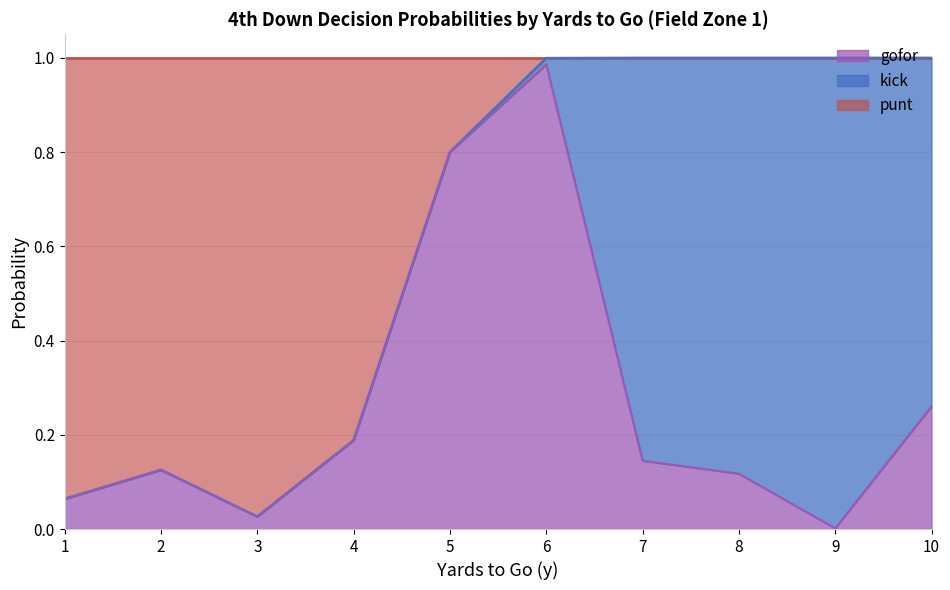

Is it true that gofor equals 0.0 at 3?

False